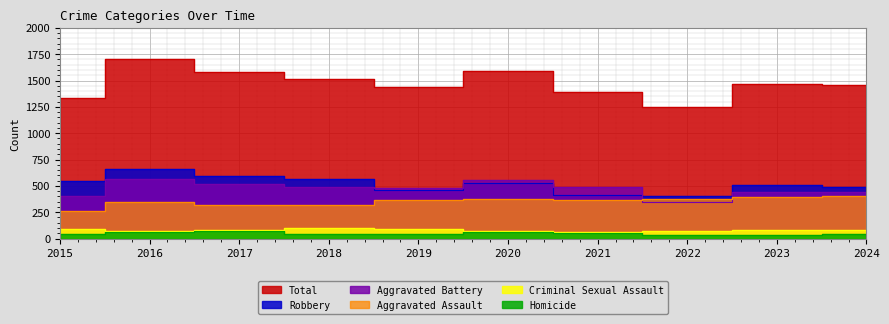

What is the smallest value displayed?

36